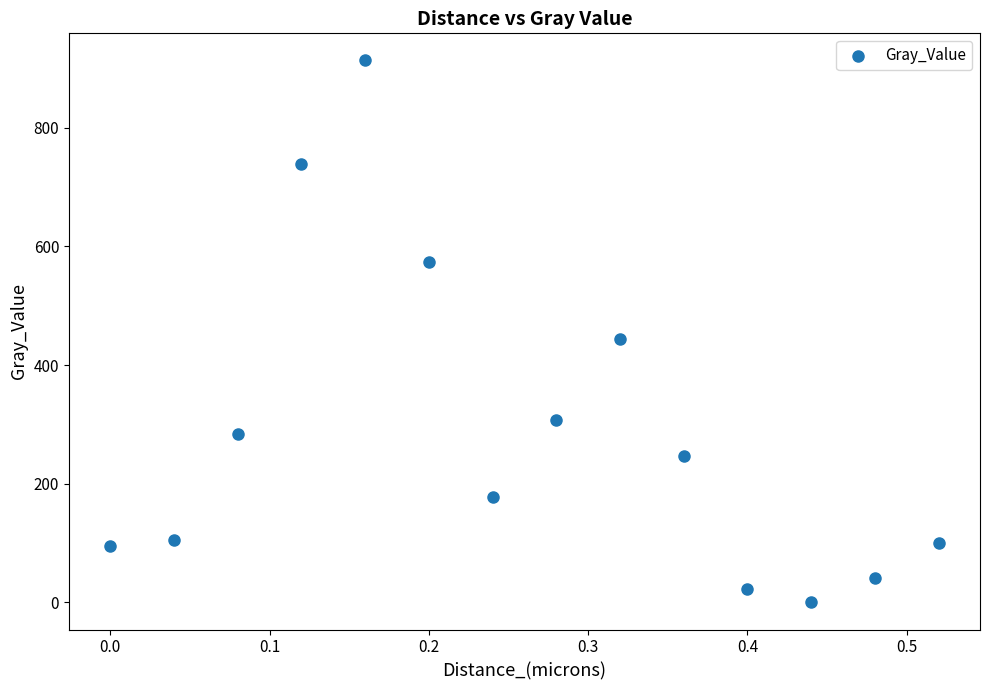

What Y value in the scatter plot is closest to 456?

443.7